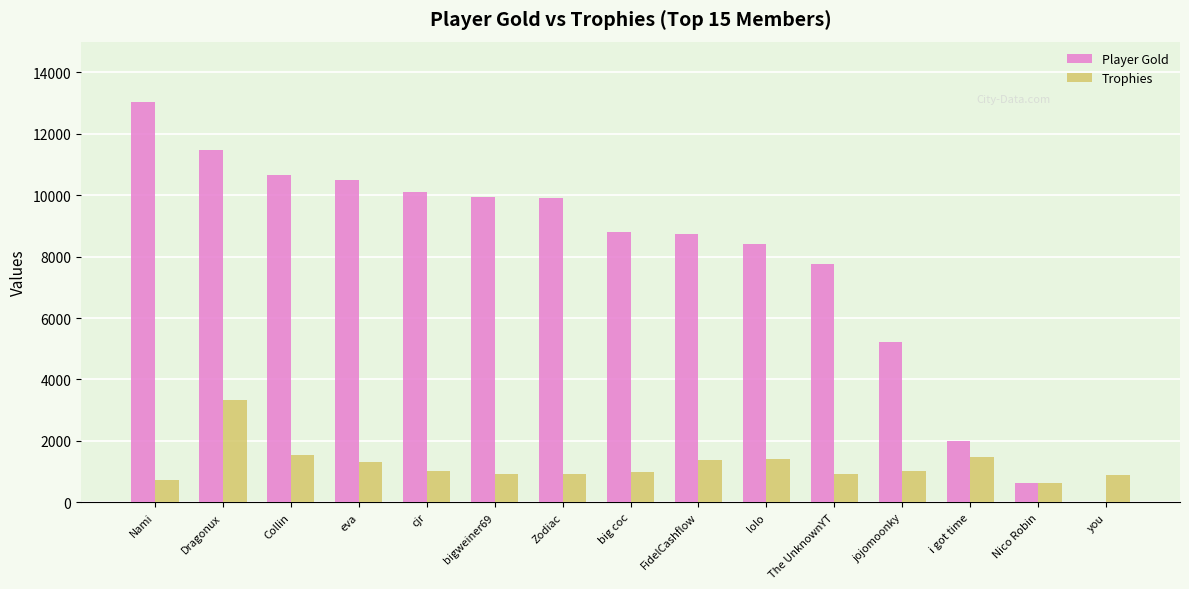

Between FidelCashflow and you, which series saw the biggest shift?

Player Gold